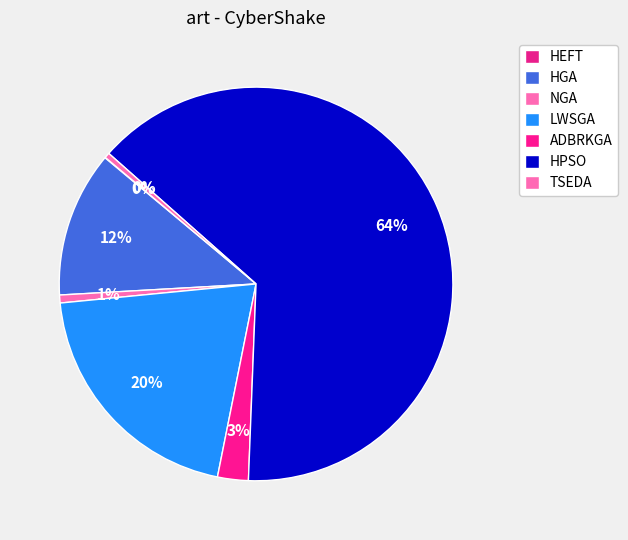

What is the change in value from HPSO to TSEDA?

-0.3